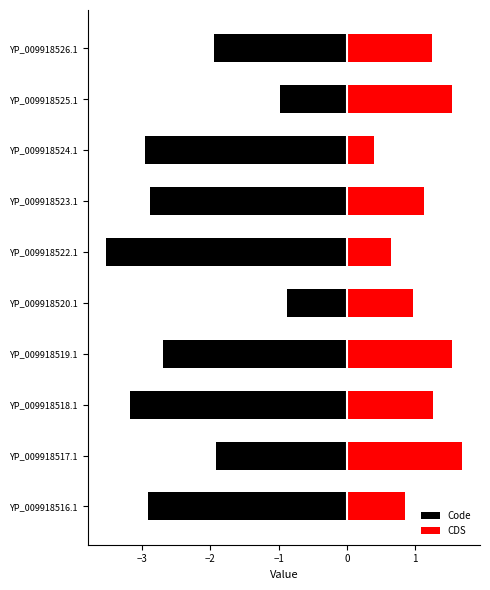

Which series has the largest total across all categories?

Code